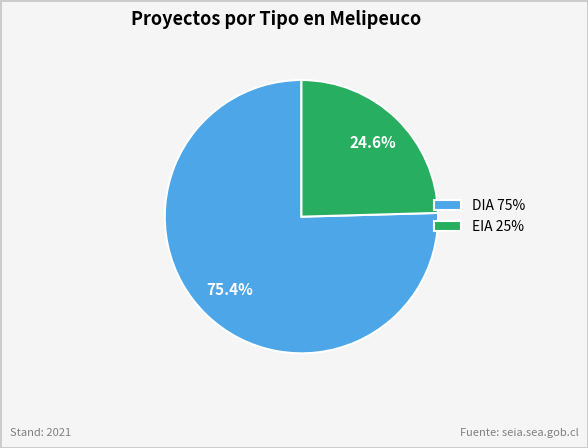

To the nearest percent, what portion does EIA represent?

25%